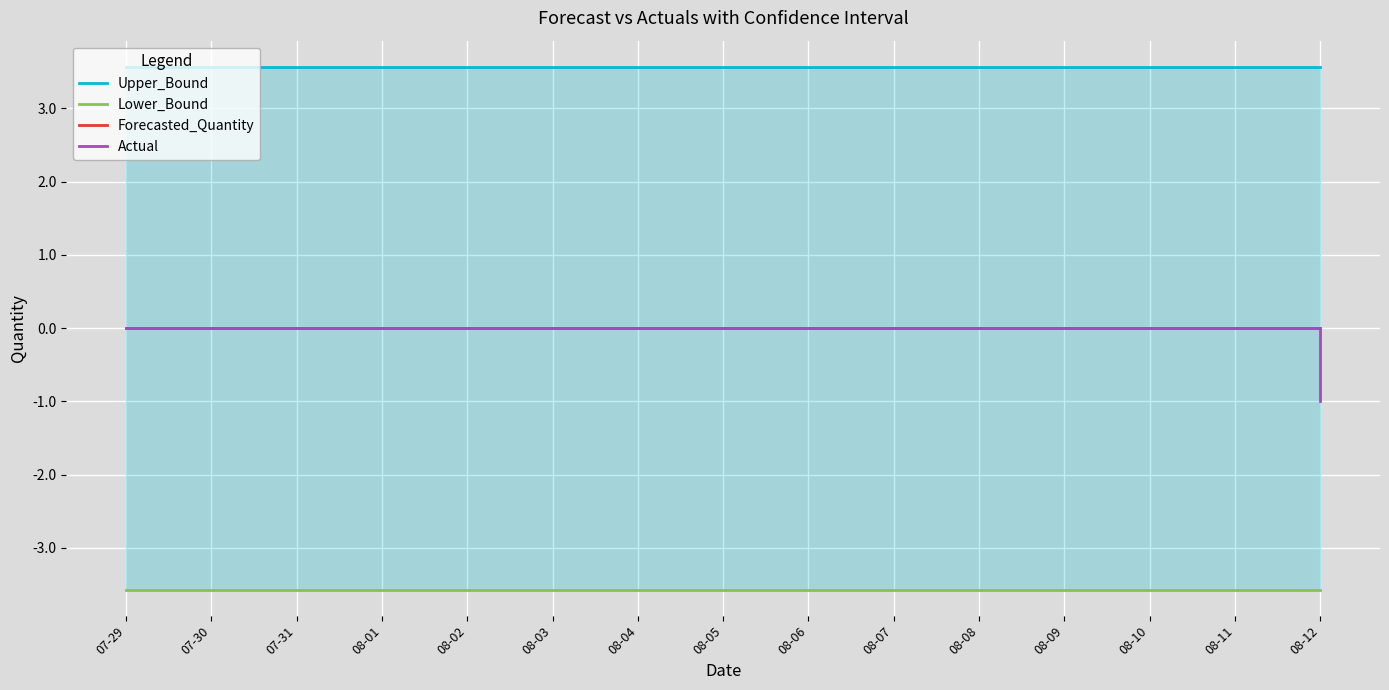

What position from the left is 08-09?

12